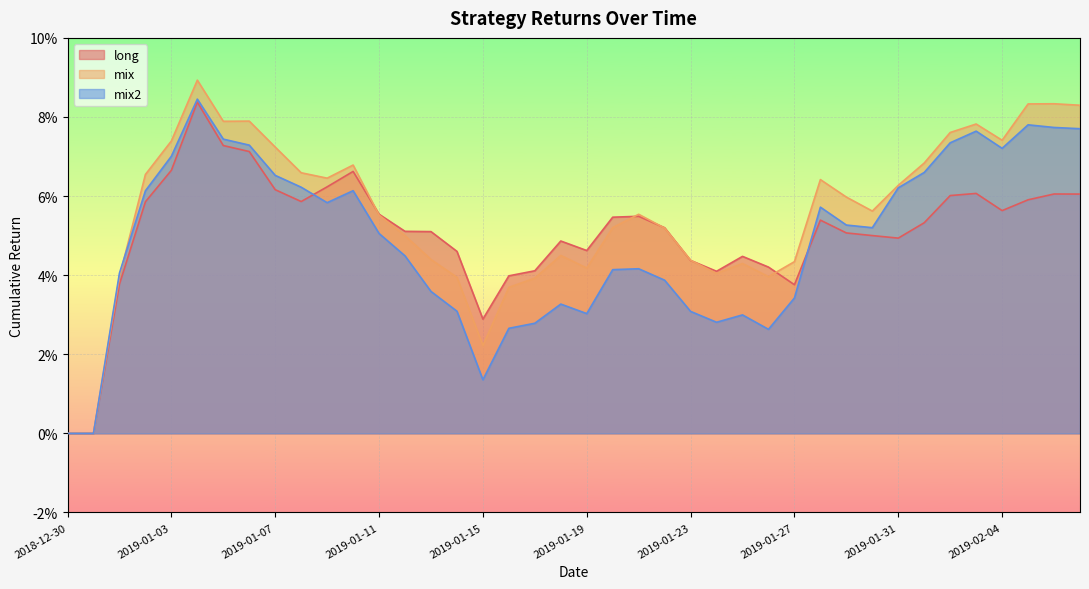

List the series in order of their overall mean, lowest first.

mix2, long, mix